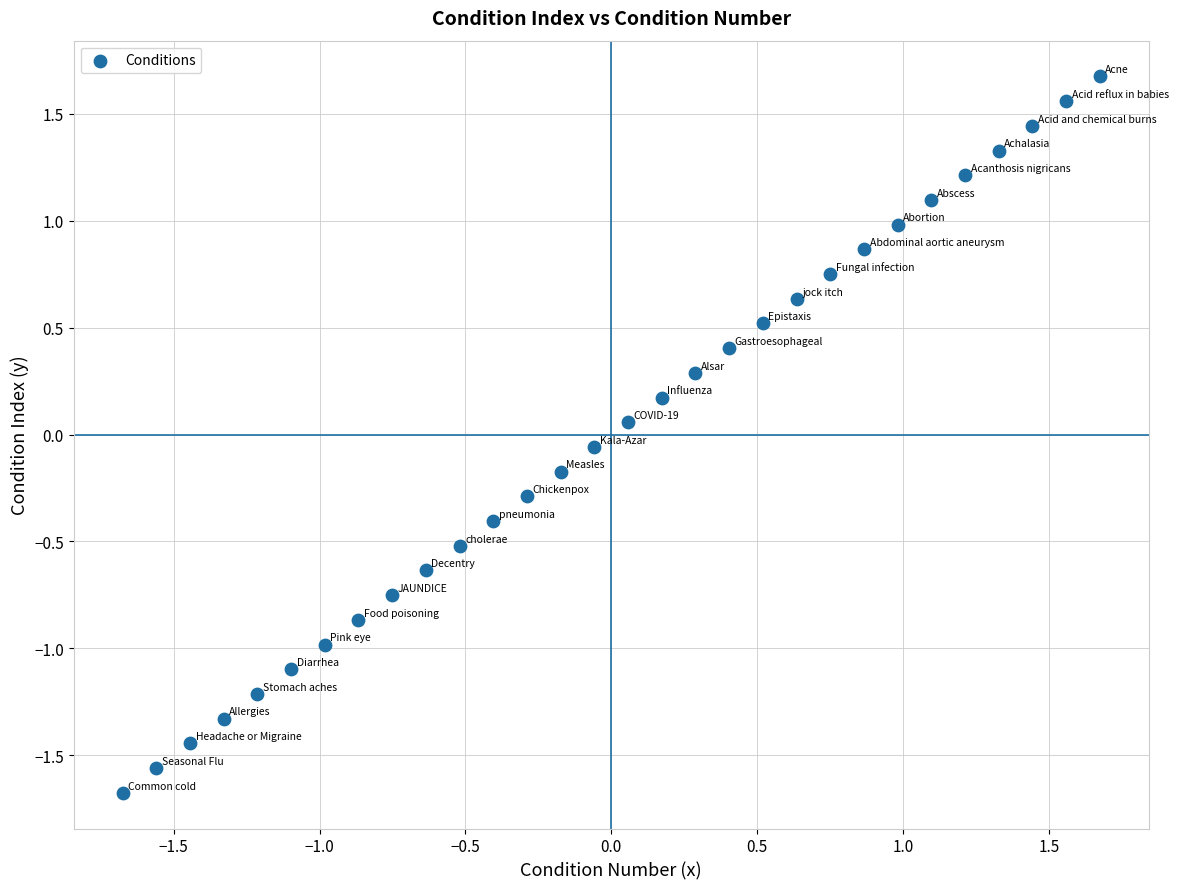

What is the range of X values (max minus min)?

3.4